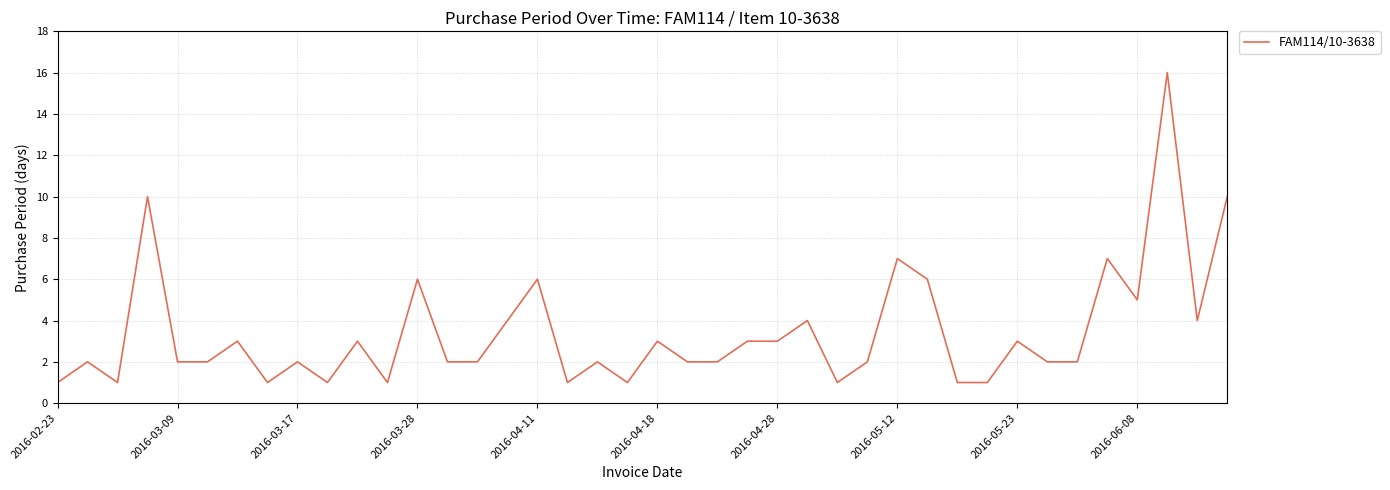

What is the greatest value displayed?

16